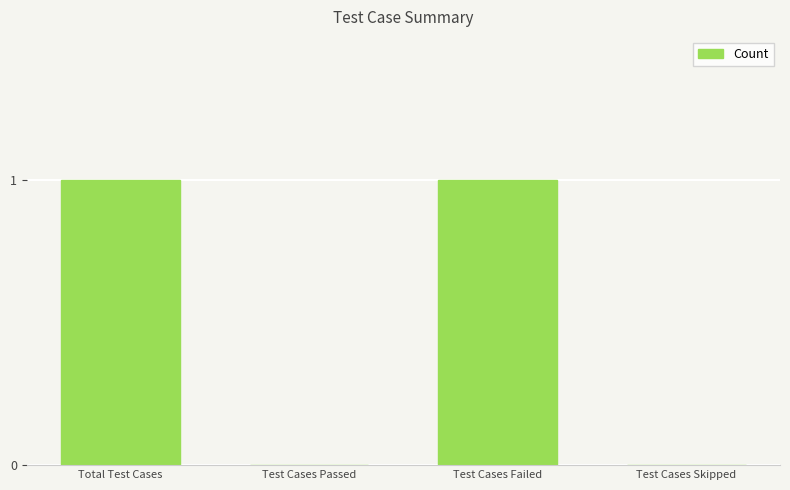

Is it true that the value at Test Cases Skipped is 0?

True